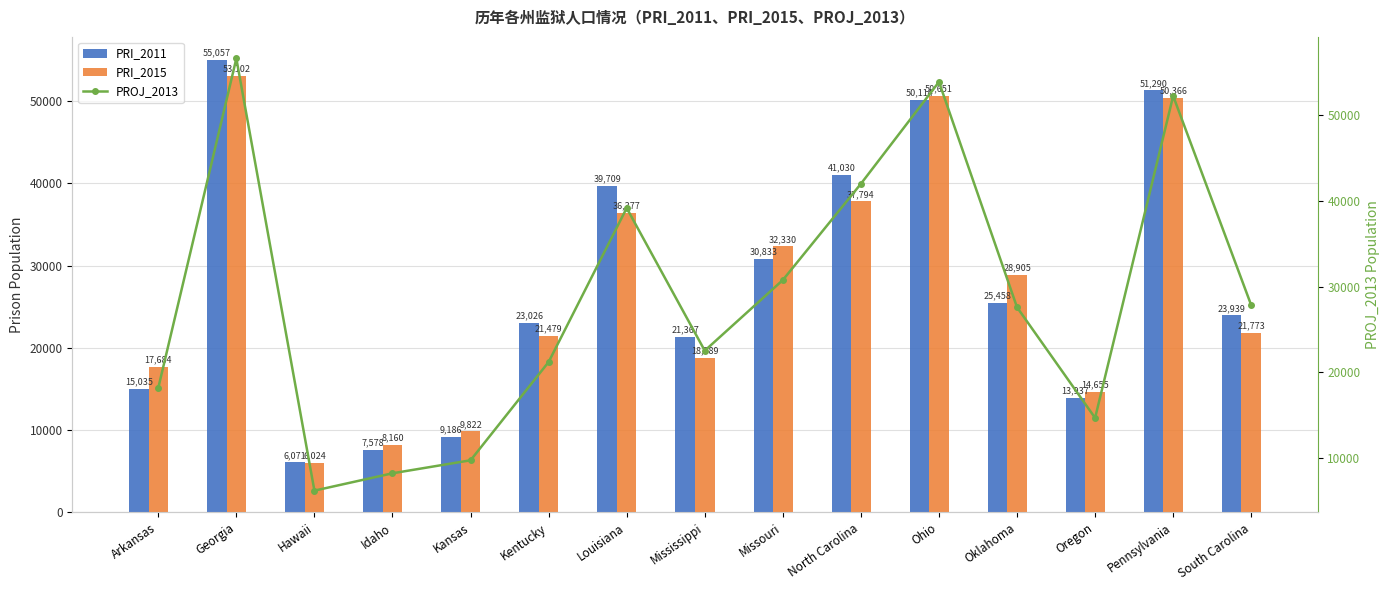

Is it true that PROJ_2013 equals 2430 at Hawaii?

False